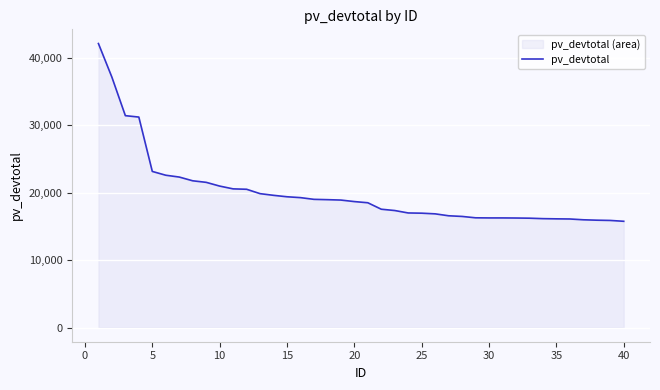

What is the difference between the maximum and minimum values?

26344